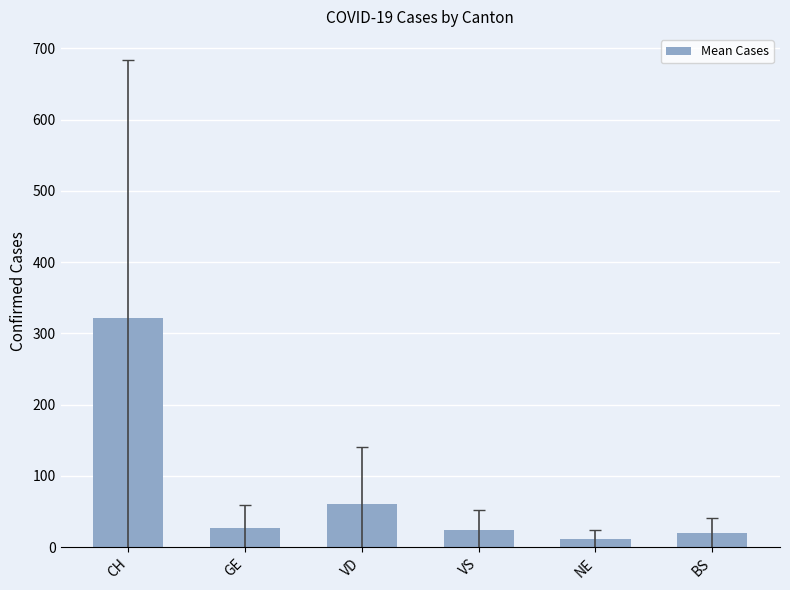

What position from the right is BS?

1